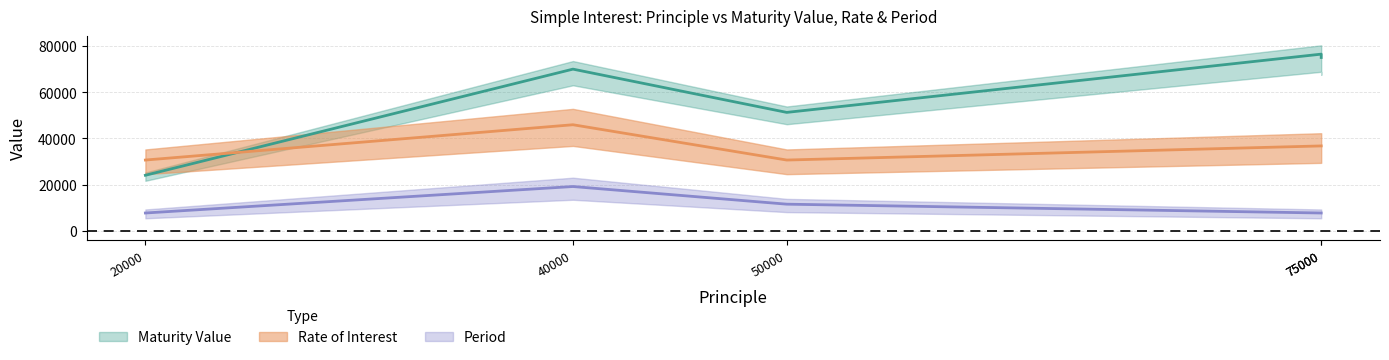

What is the spread (max minus min) of values at 50000?

39775.0